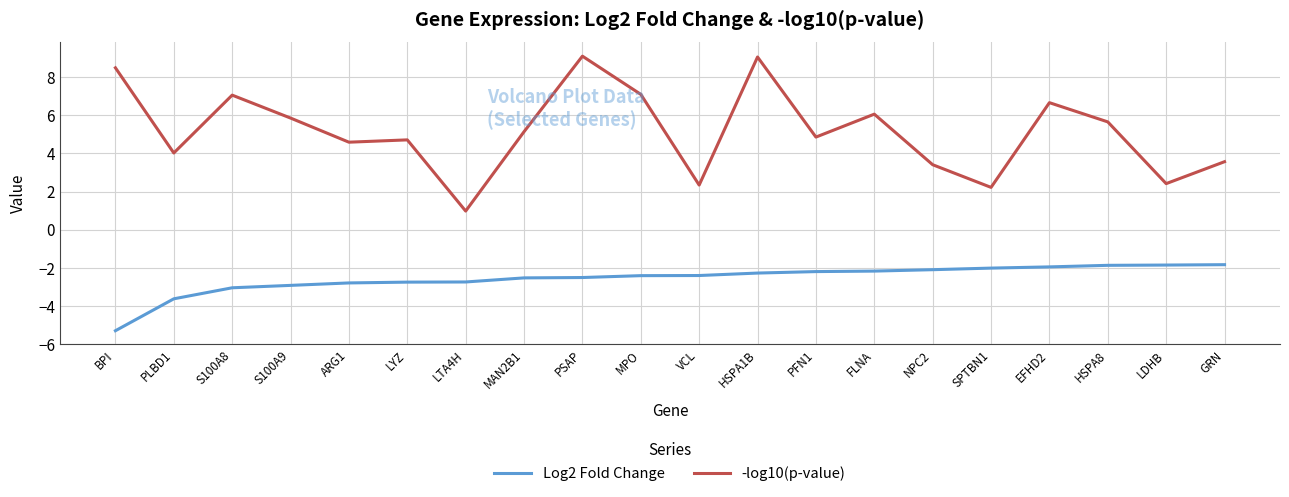

True or false: -log10(p-value) and Log2 Fold Change intersect in this chart.

False